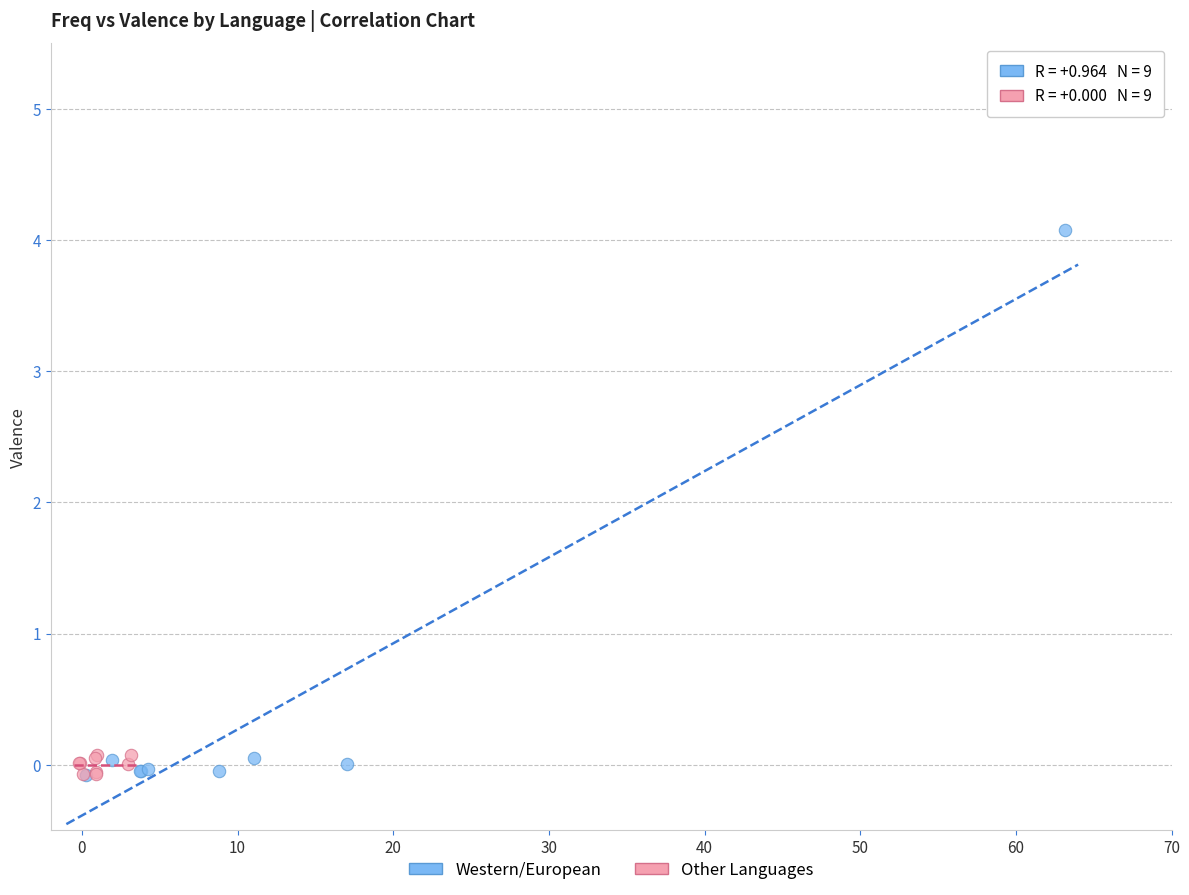

Which series reaches the maximum Y coordinate?

Western/European